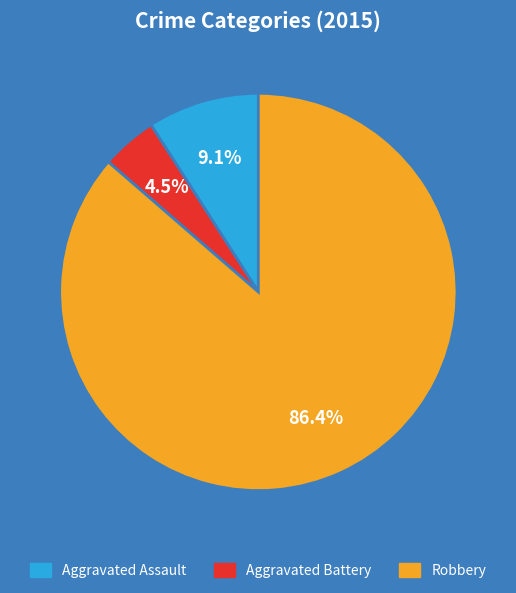

Is there any slice that represents more than half of the pie?

Yes